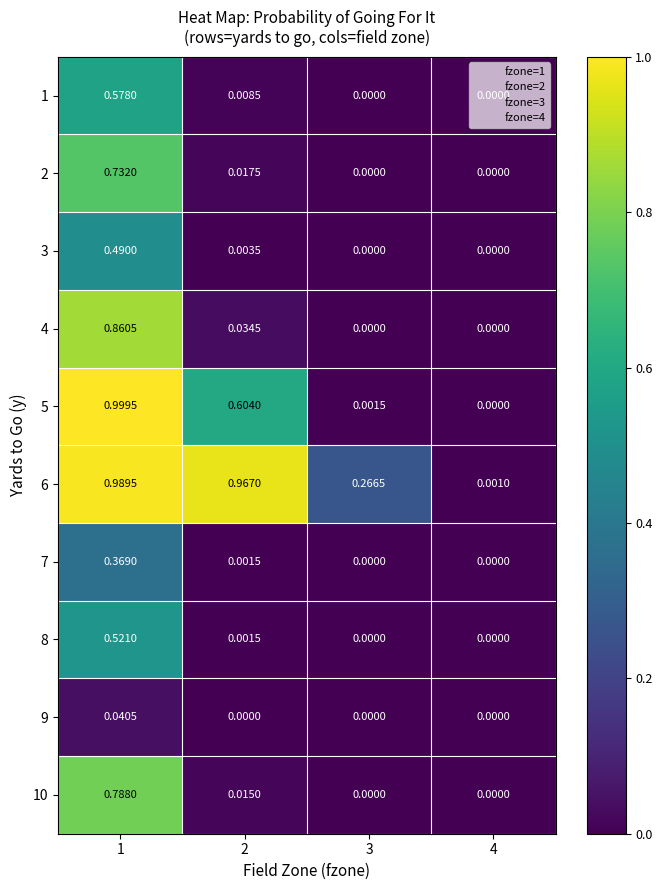

Is the value of 5 at 1 greater than the value of 4 at 1?

Yes